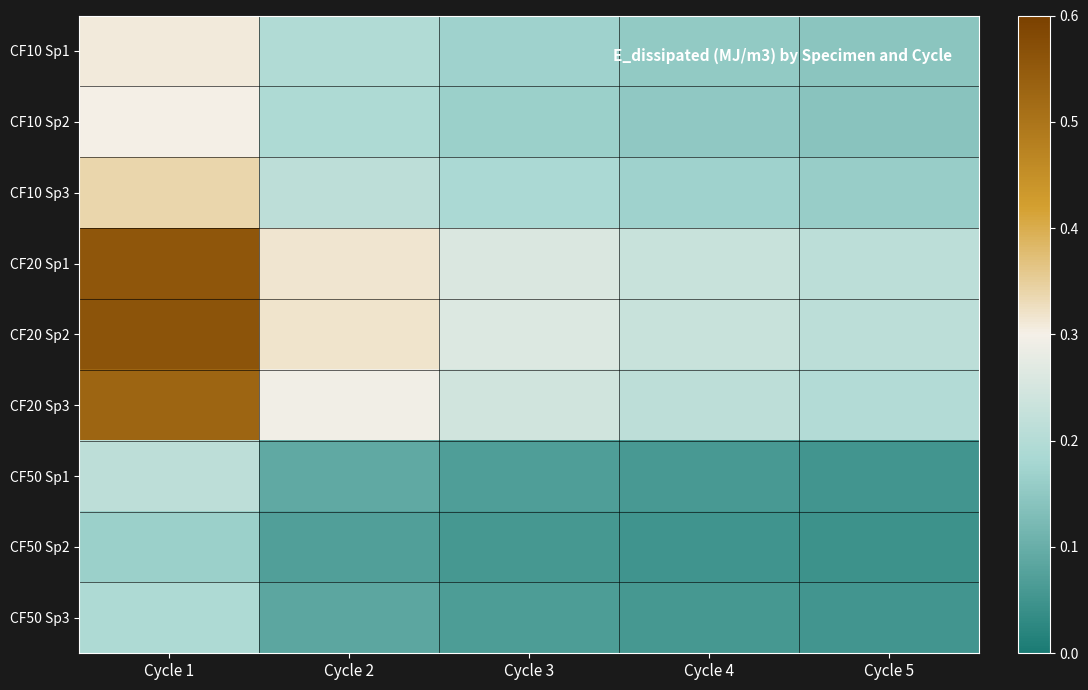

Reading left to right, extract all data points from this chart.

CF10 Sp1: Cycle 1=0.3	Cycle 2=0.2	Cycle 3=0.2	Cycle 4=0.2	Cycle 5=0.1
CF10 Sp2: Cycle 1=0.3	Cycle 2=0.2	Cycle 3=0.2	Cycle 4=0.2	Cycle 5=0.1
CF10 Sp3: Cycle 1=0.3	Cycle 2=0.2	Cycle 3=0.2	Cycle 4=0.2	Cycle 5=0.2
CF20 Sp1: Cycle 1=0.6	Cycle 2=0.3	Cycle 3=0.3	Cycle 4=0.2	Cycle 5=0.2
CF20 Sp2: Cycle 1=0.6	Cycle 2=0.3	Cycle 3=0.3	Cycle 4=0.2	Cycle 5=0.2
CF20 Sp3: Cycle 1=0.5	Cycle 2=0.3	Cycle 3=0.2	Cycle 4=0.2	Cycle 5=0.2
CF50 Sp1: Cycle 1=0.2	Cycle 2=0.1	Cycle 3=0.1	Cycle 4=0.1	Cycle 5=0.1
CF50 Sp2: Cycle 1=0.2	Cycle 2=0.1	Cycle 3=0.1	Cycle 4=0.0	Cycle 5=0.0
CF50 Sp3: Cycle 1=0.2	Cycle 2=0.1	Cycle 3=0.1	Cycle 4=0.1	Cycle 5=0.1